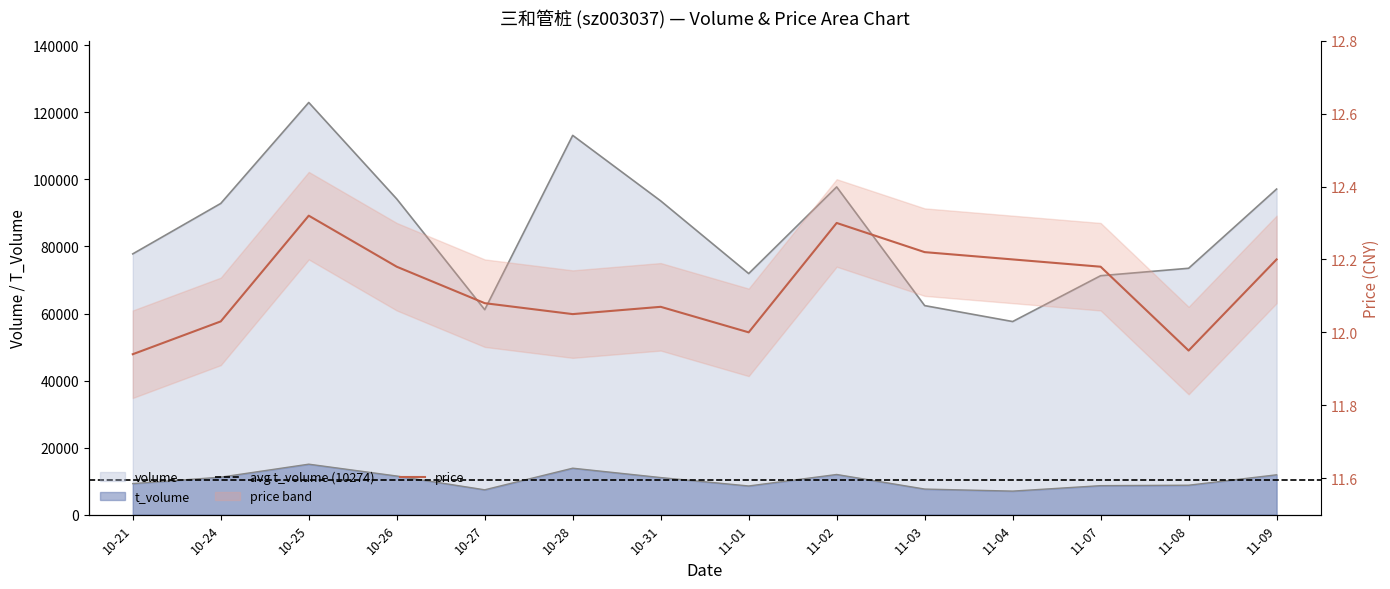

What is the sum of the price values at 11-03 and 10-26?

24.4